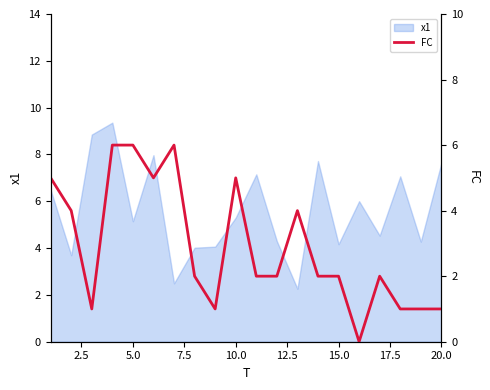

Does the chart have visible grid lines?

No